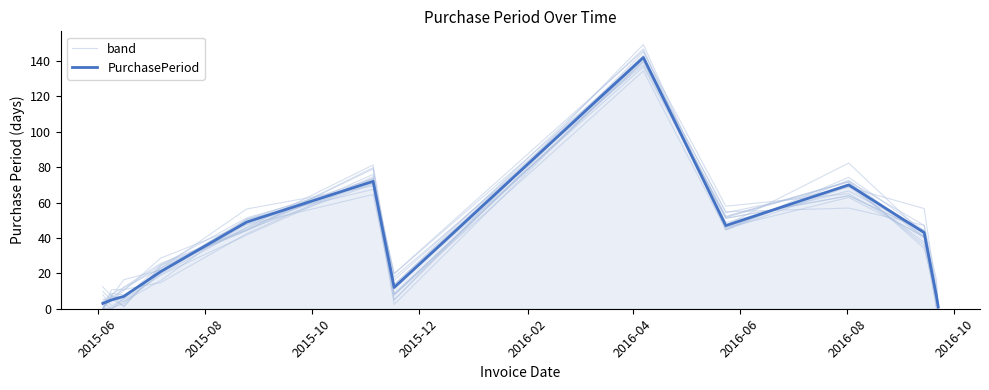

What is the maximum value for PurchasePeriod?

142.0